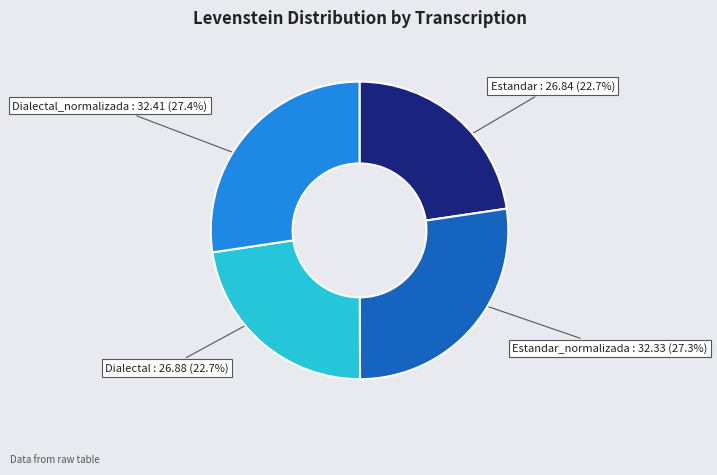

What is the total percentage of Estandar and Dialectal_normalizada?

50.0%